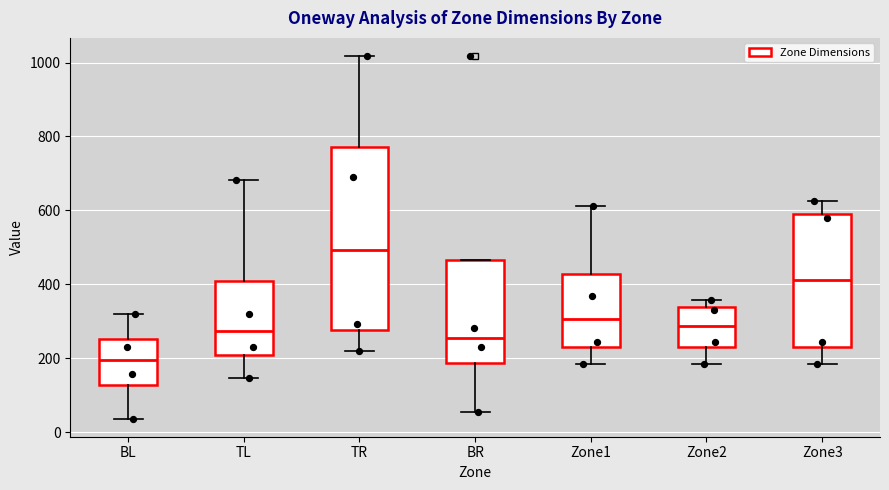

Comparing the boxes themselves (not the whiskers), which one is the tallest?

TR